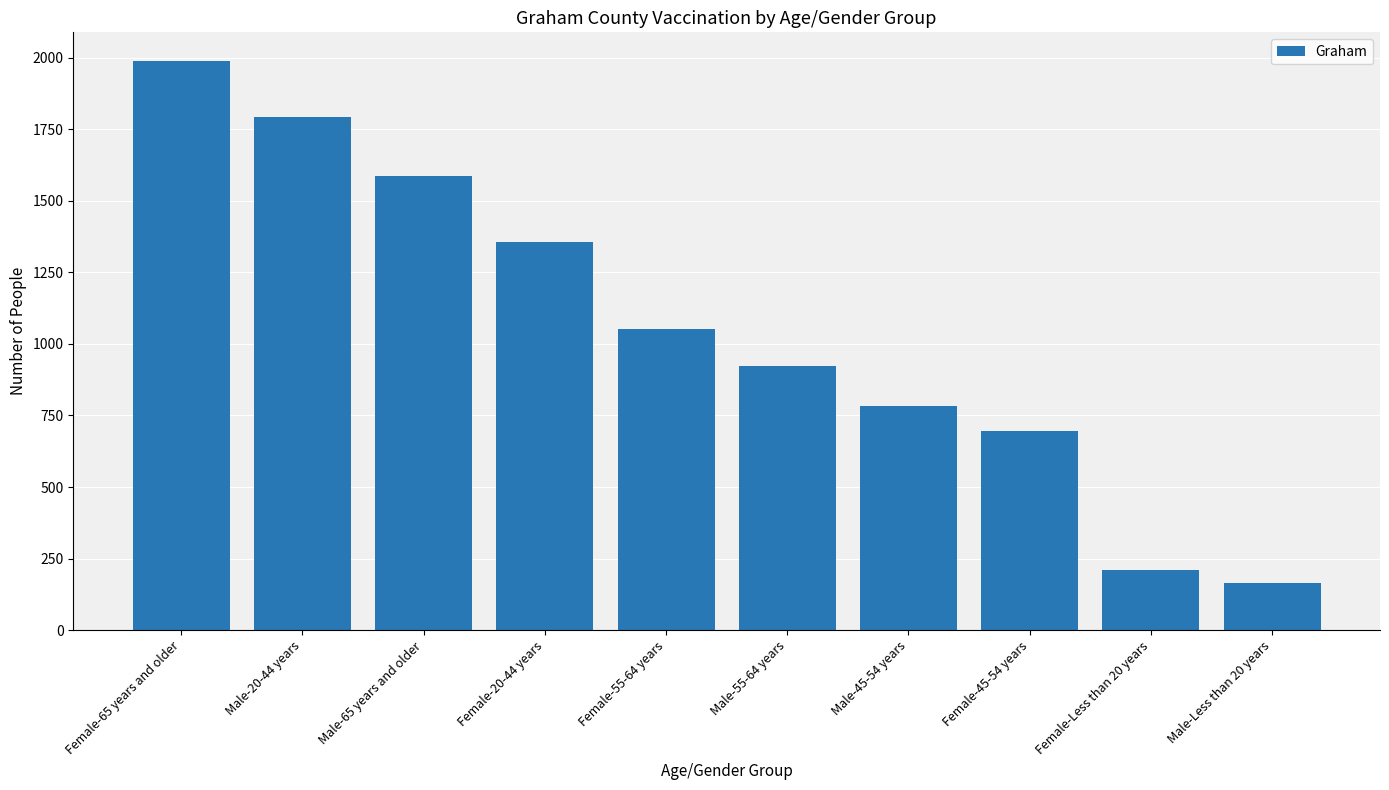

How many series are shown in this chart?

1